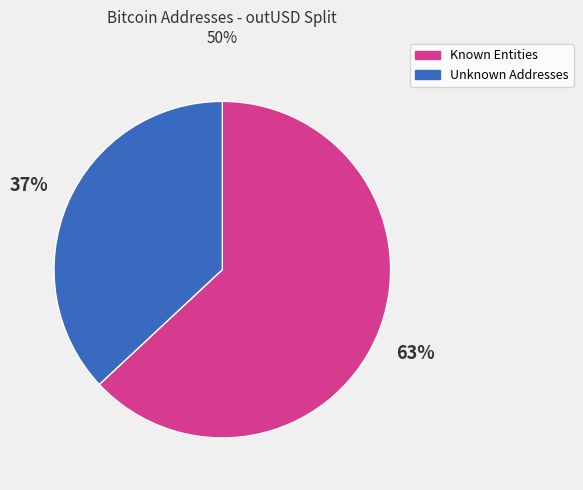

To the nearest percent, what is the difference between the largest and smallest slice percentages?

26%